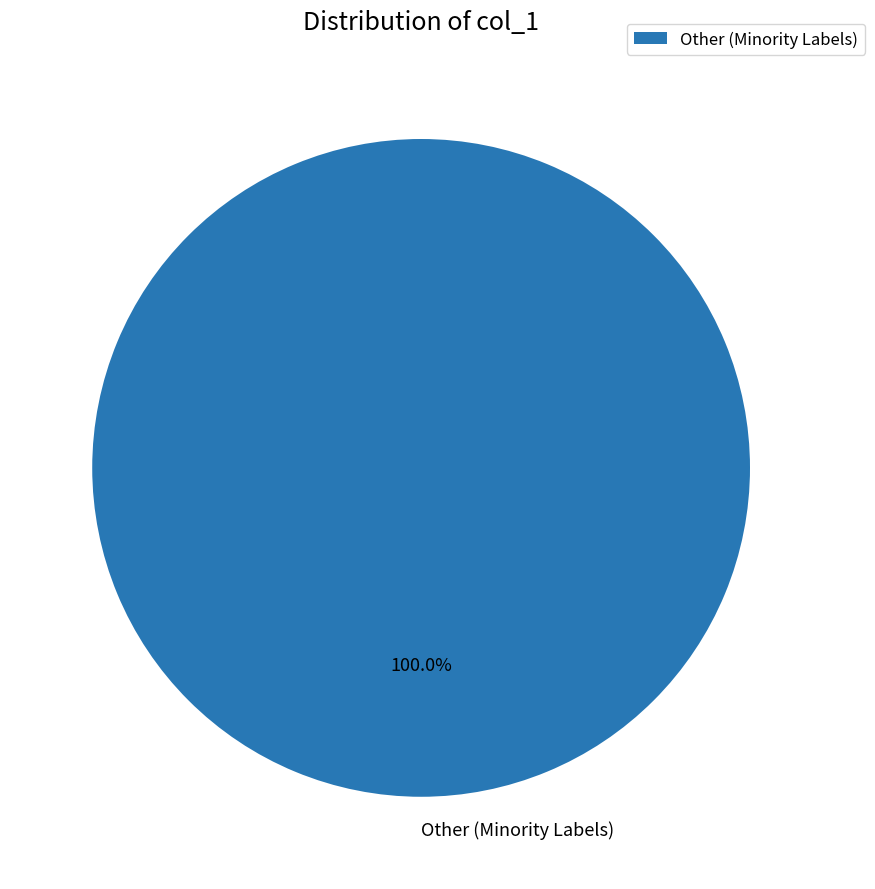

Rank the categories by value from highest to lowest.

Other (Minority Labels)